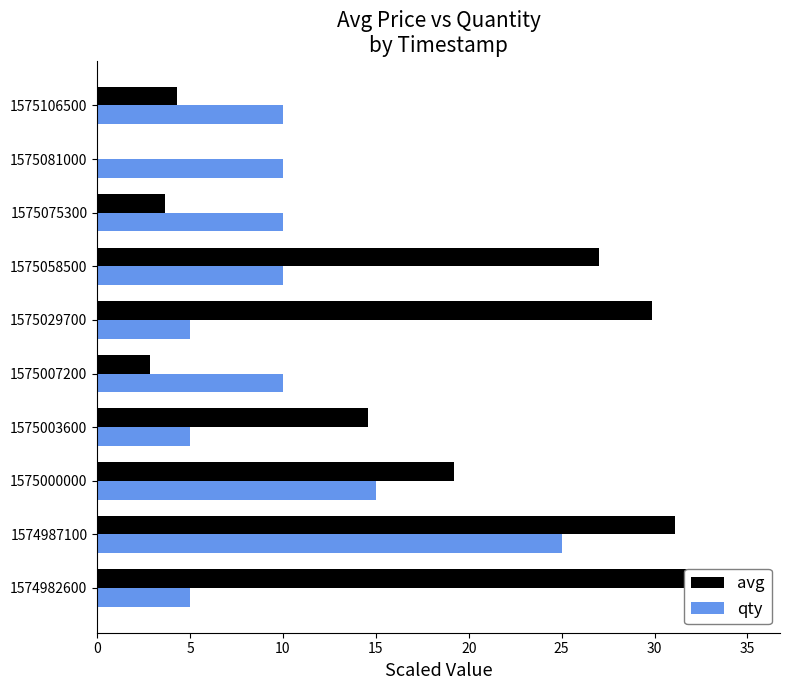

Between 1574987100 and 1575081000, which series saw the biggest shift?

avg